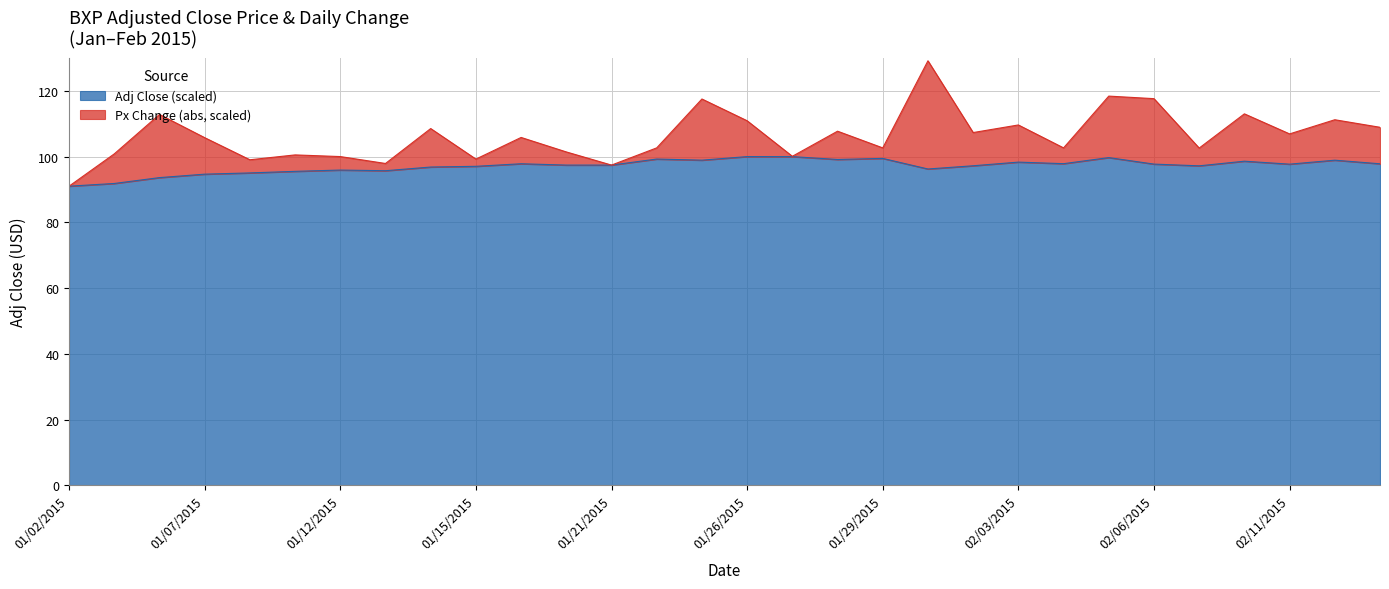

How many interior local peaks (higher than both neighbors) does the data have?

9